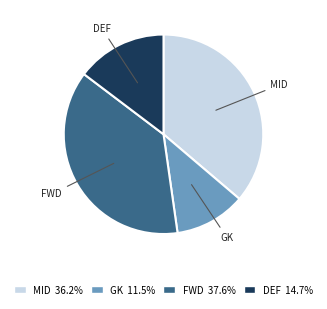

Approximately how many times larger is the value at MID 36.2% compared to GK 11.5%?

3.1